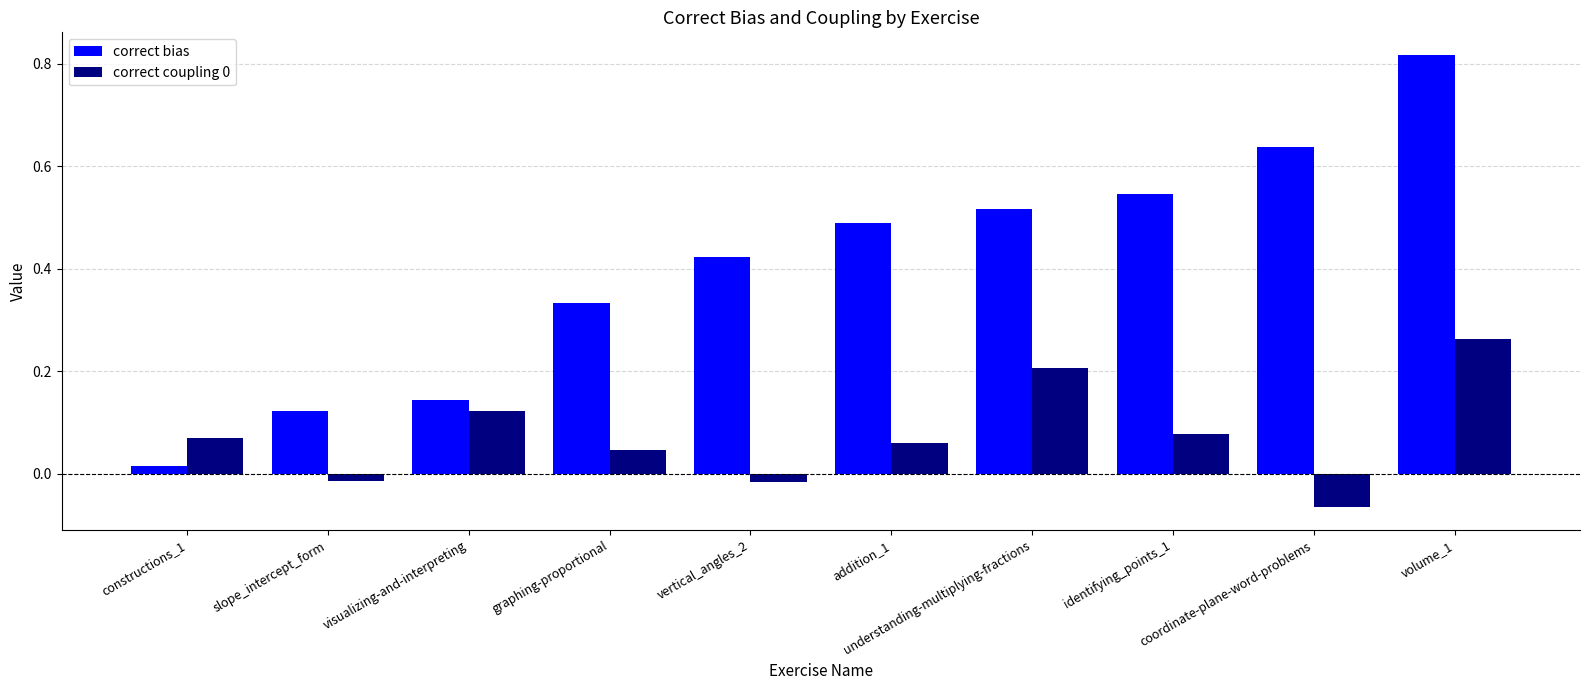

At which label does correct coupling 0 reach its minimum?

coordinate-plane-word-problems